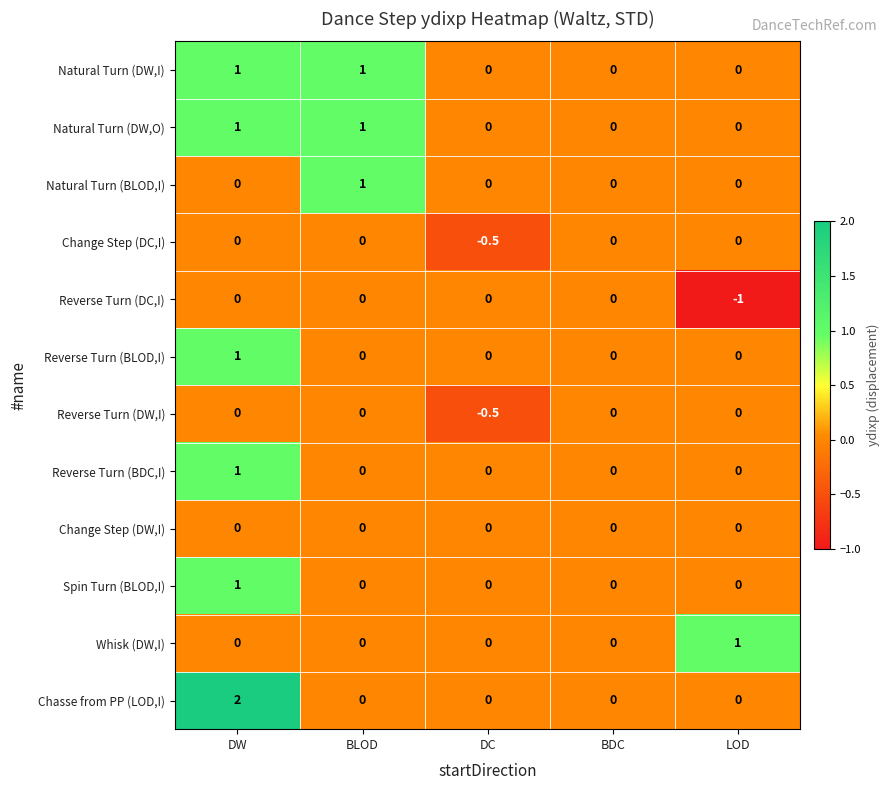

How many Natural Turn (DW,O) values are between 0 and 1?

5